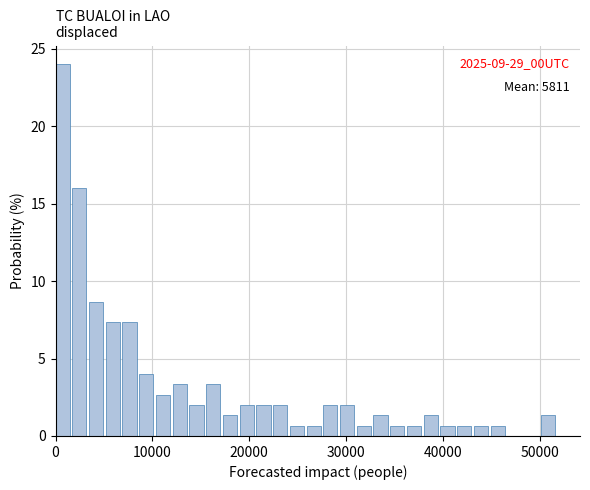

Around what value on the x-axis is the tallest bar? Give the approximate position of its centre, as read against the axis.

1000